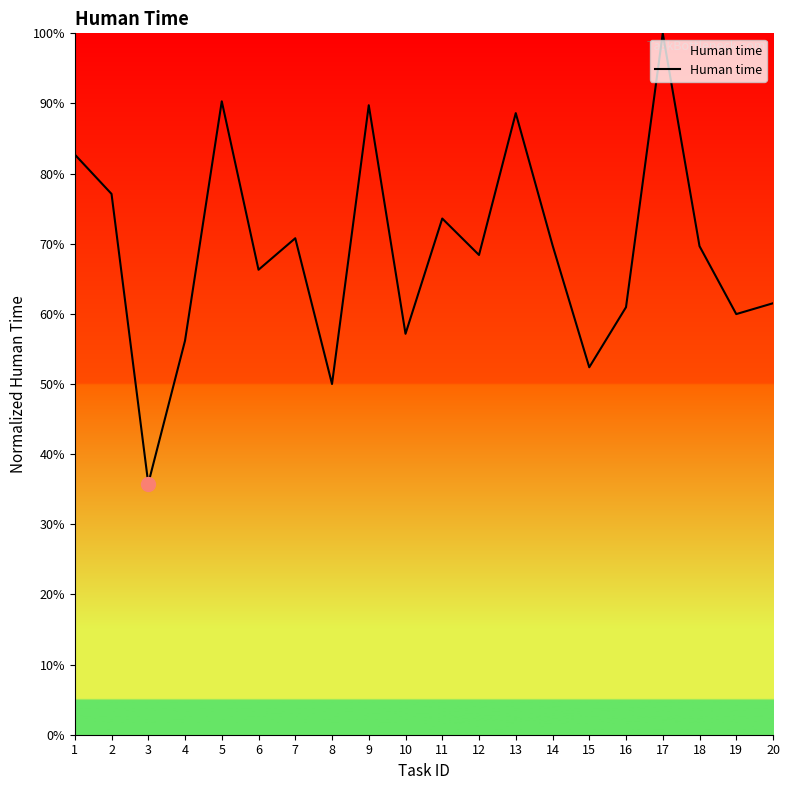

What is the difference between the values at 6 and 2?

10.8